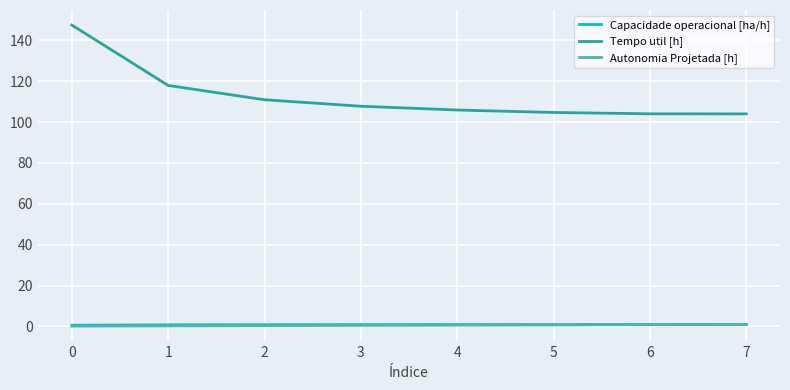

True or false: Capacidade operacional [ha/h] and Tempo util [h] cross at least once.

False